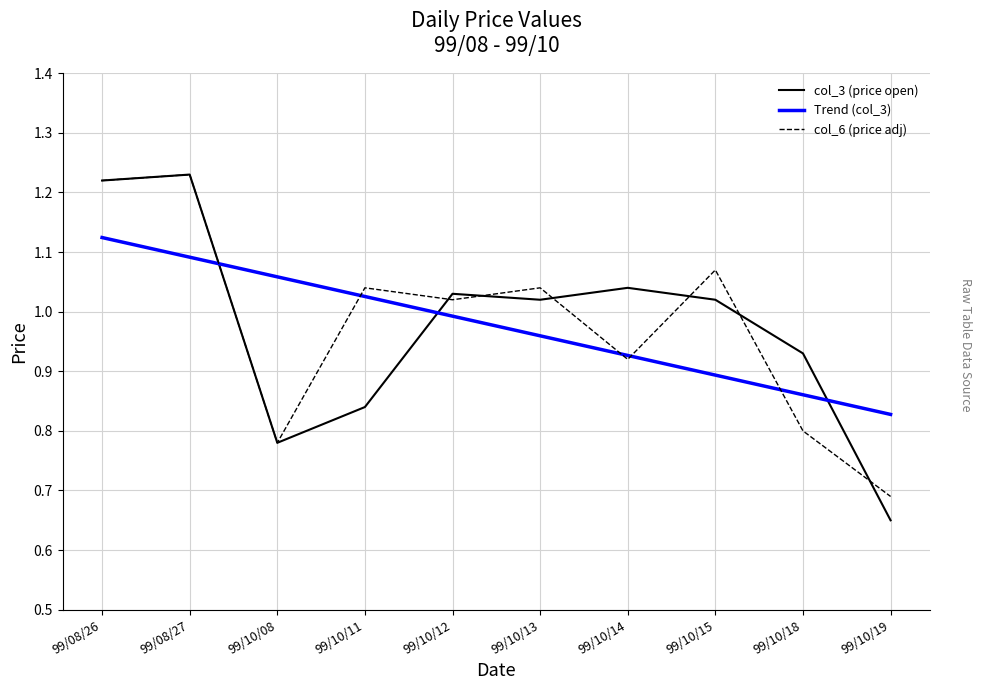

Is the value of col_6 (price adj) at 99/08/26 greater than the value of Trend (col_3) at 99/08/26?

Yes